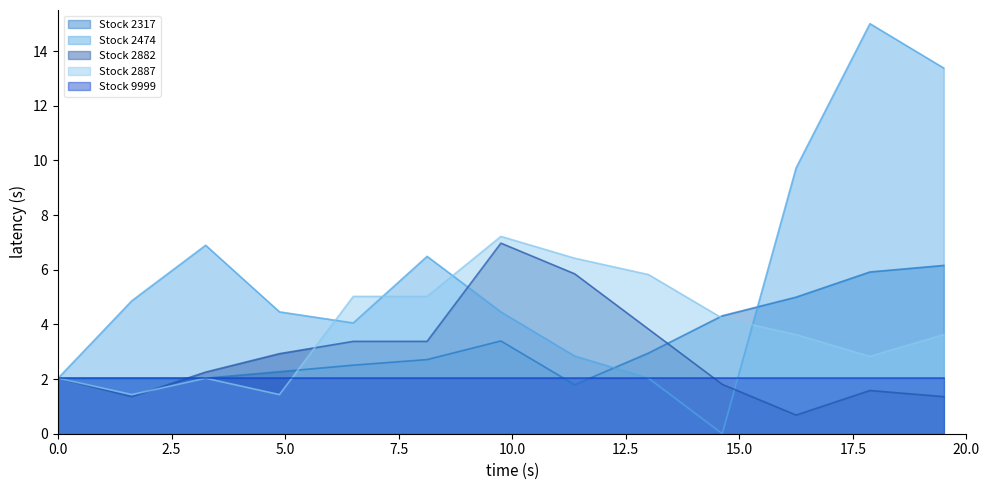

What is the highest value of the Stock 2887 series?

7.2